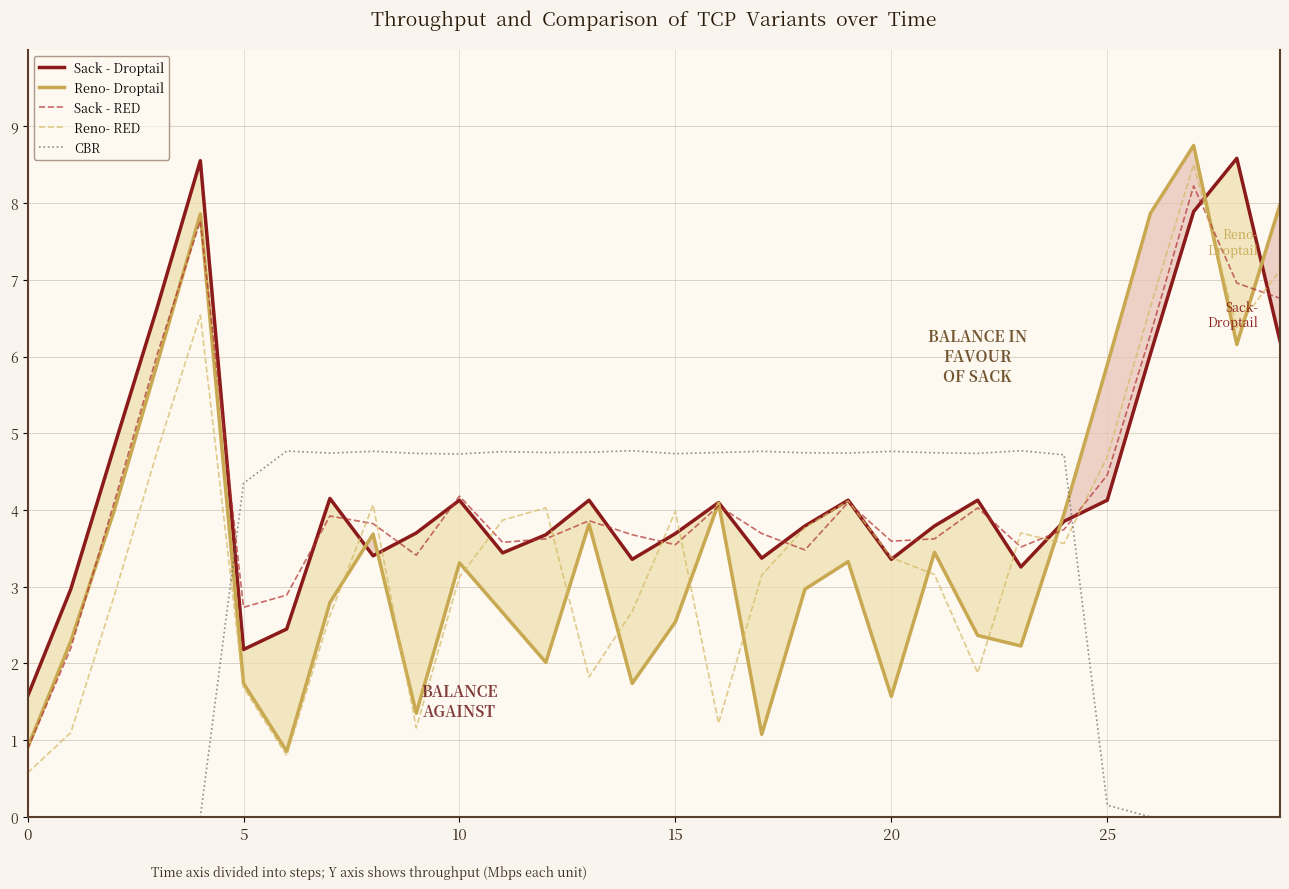

Where do Reno- RED and Sack - RED first cross each other?

7 and 8